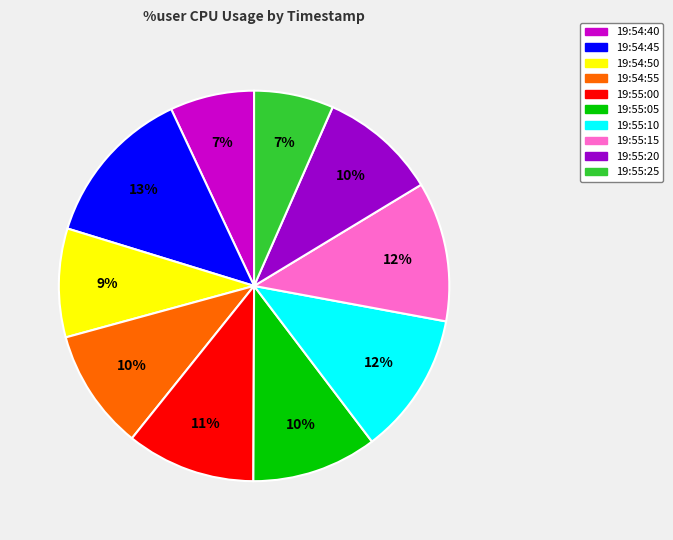

What percentage is the 19:54:55 slice, to the nearest percent?

10%